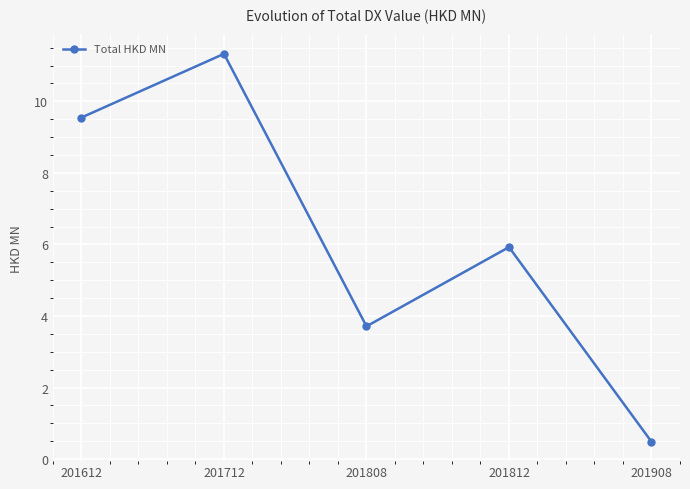

True or false: the data shows 0.5 at 201908.

True